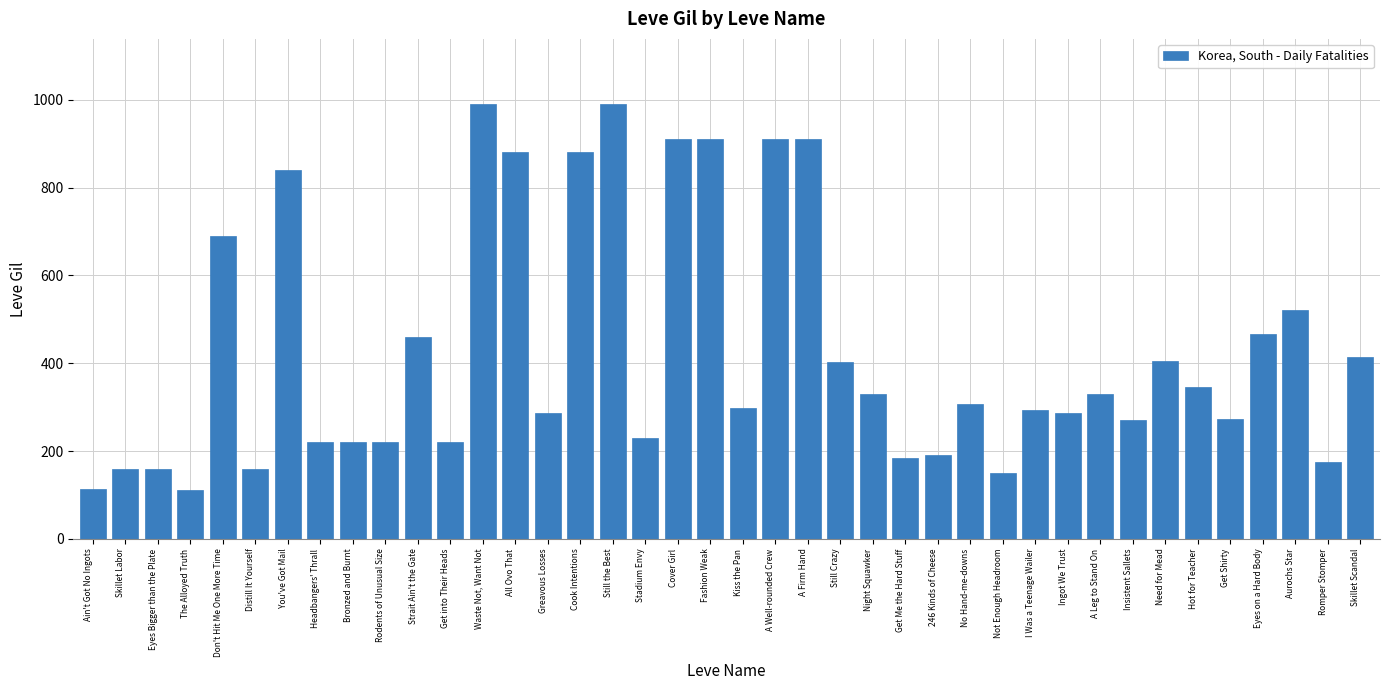

The chart shows a value of 990 at Waste Not, Want Not. True or false?

True